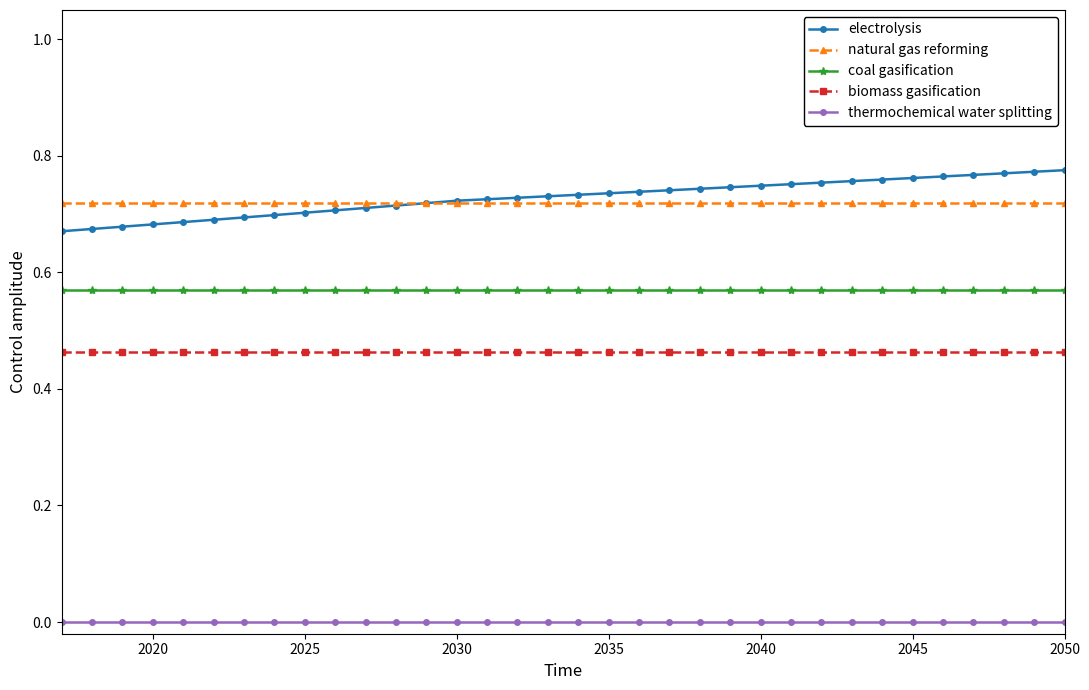

Which series has the largest range (max minus min)?

electrolysis